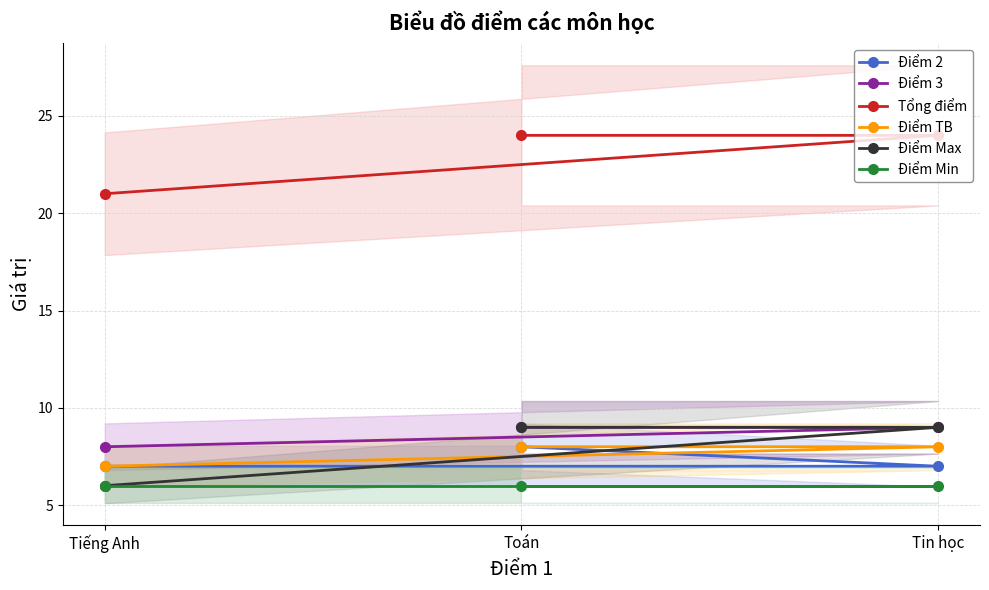

Is it true that Điểm 3 equals 4 at Tin học?

False